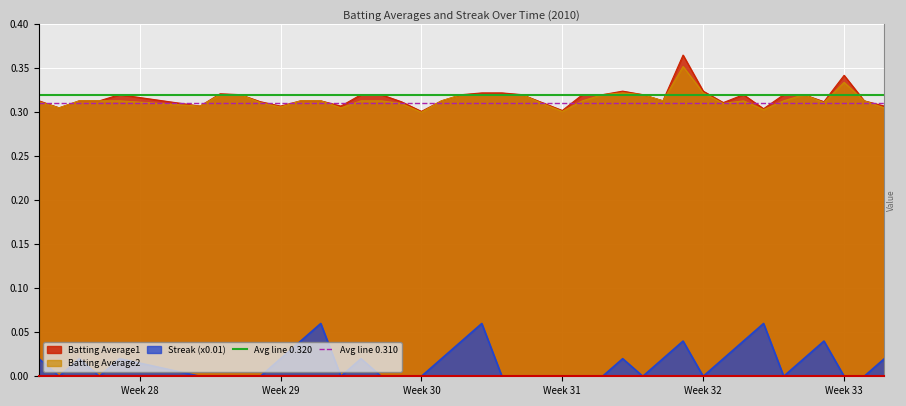

What is the highest value of the Avg line 0.320 series?

0.3